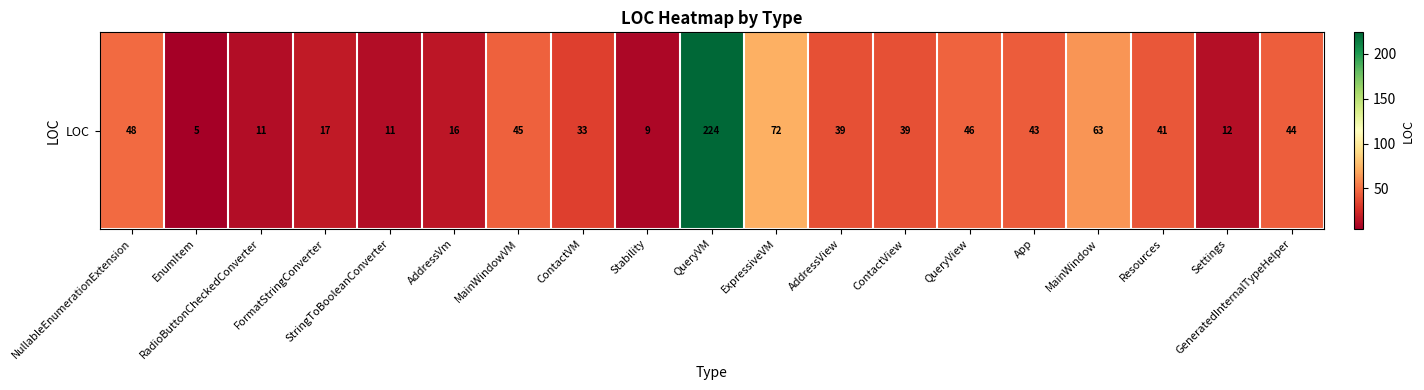

The chart shows a value of 72 at ExpressiveVM. True or false?

True